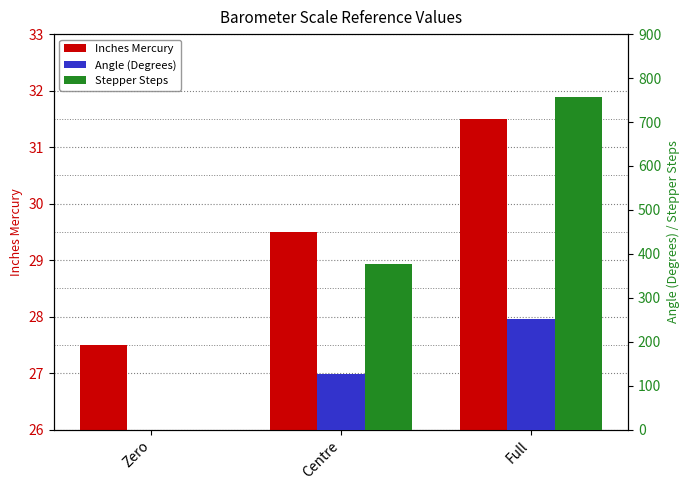

What value does the Stepper Steps series have at Centre?

378.0